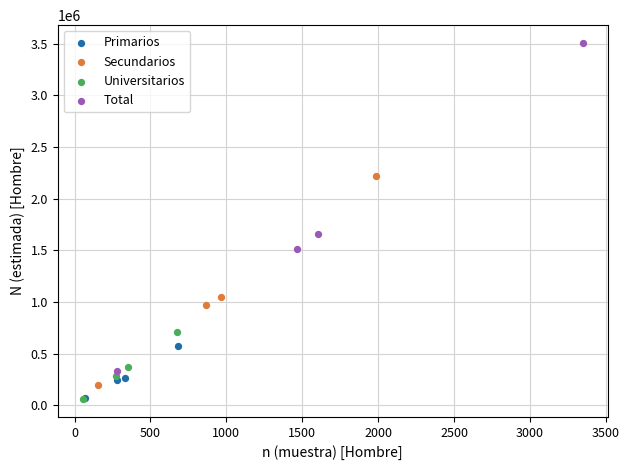

Which series contains the highest Y value?

Total